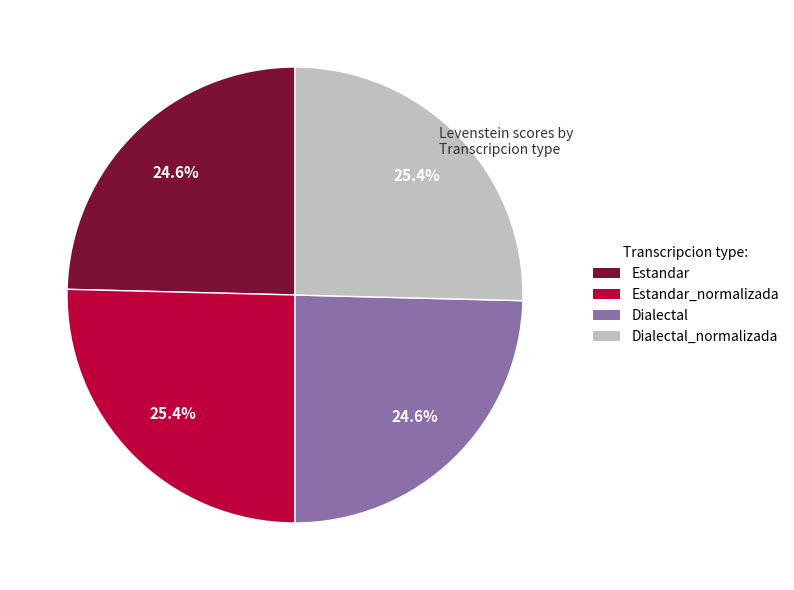

To the nearest percent, what is the difference between the largest and smallest slice percentages?

1%